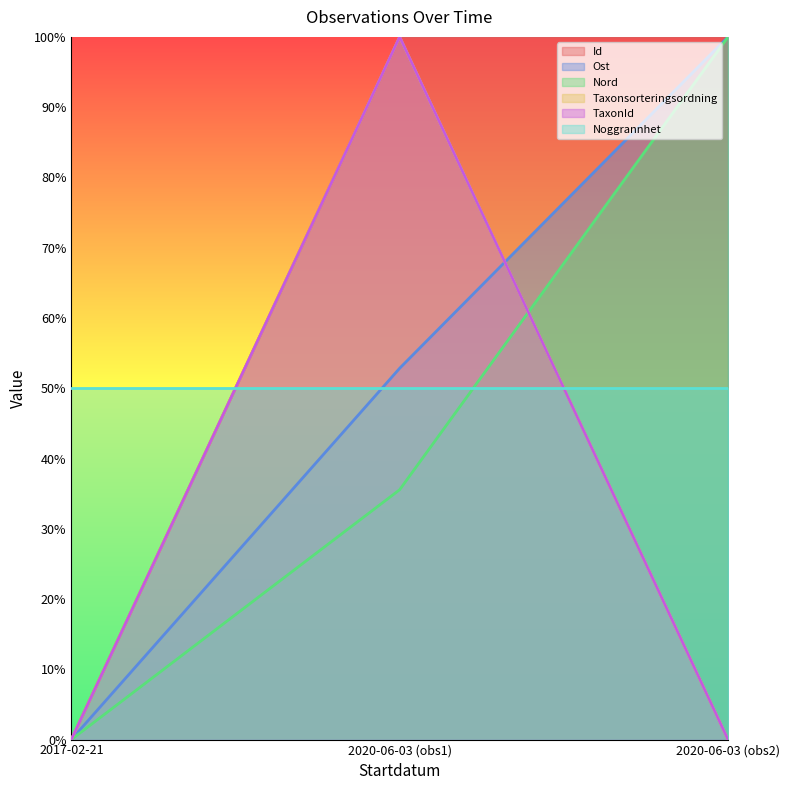

Which has a higher value, 2017-02-21 or 2020-06-03 (obs1)?

2020-06-03 (obs1)